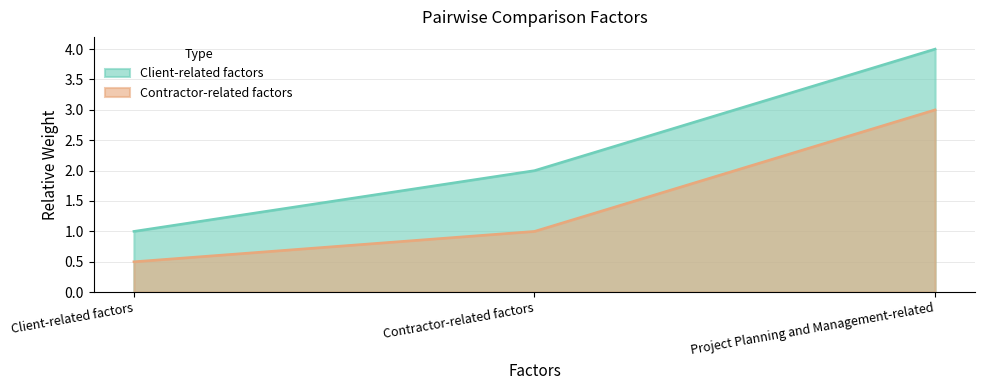

Reading left to right, what are all the values shown in this chart?

Client-related factors: 1.0	2.0	4.0
Contractor-related factors: 0.5	1.0	3.0